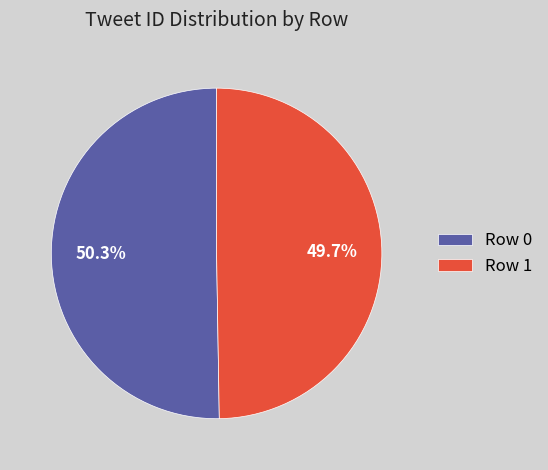

Is the sum of Row 1 and Row 0 greater than half?

Yes